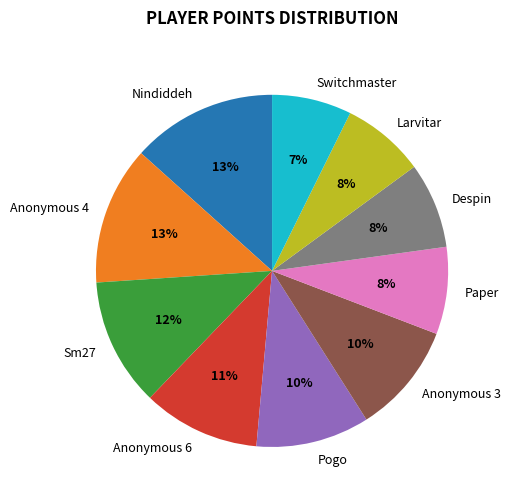

How many segments does this pie chart have?

10